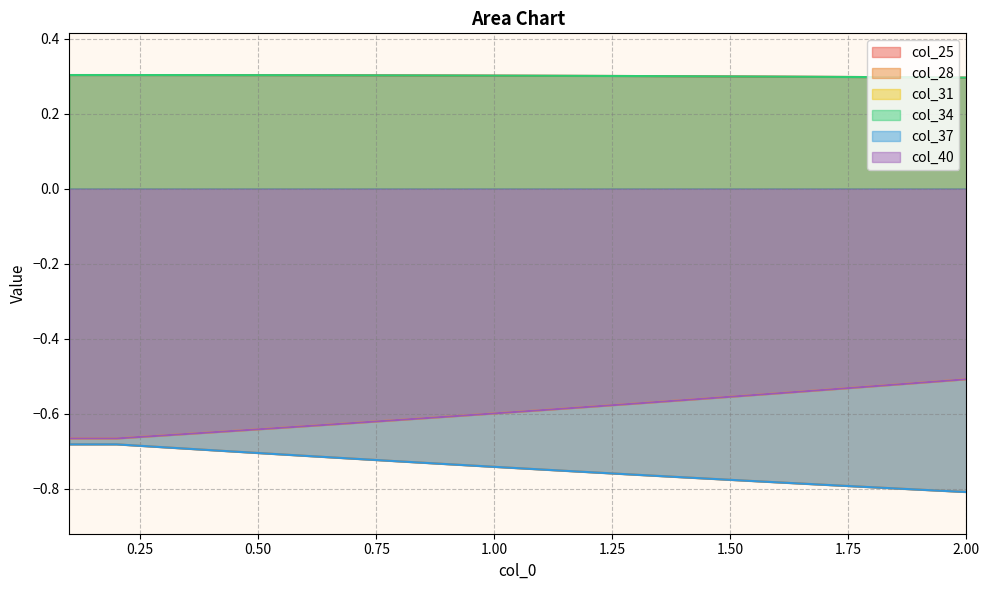

What position from the left is 1.5?

15